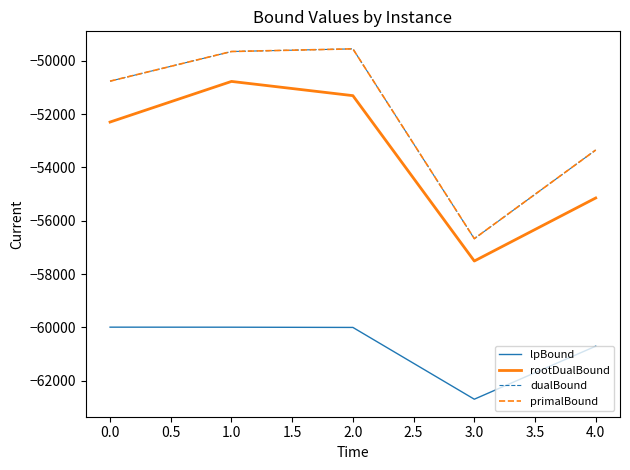

How many lines are shown in the chart?

4